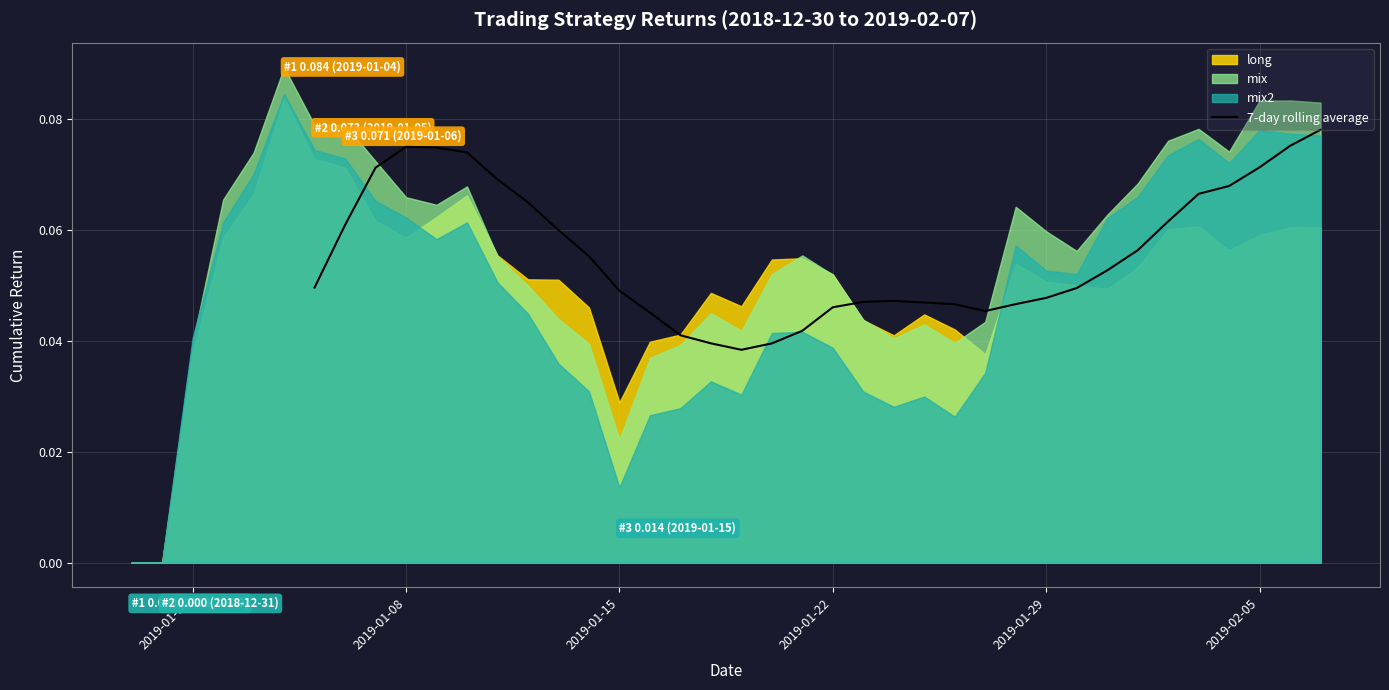

True or false: the data has more than 2 interior local peaks.

False